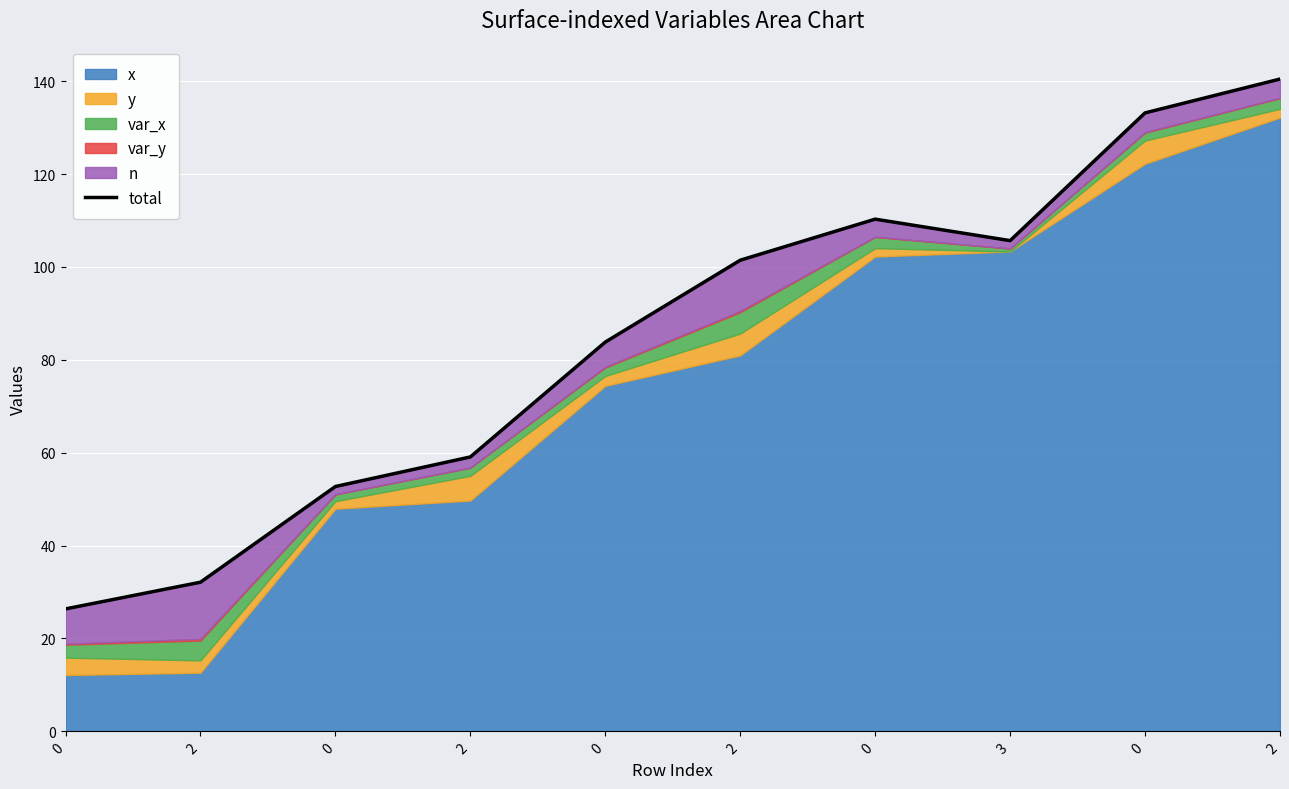

What is the difference between the values at 0 and 0?

80.4